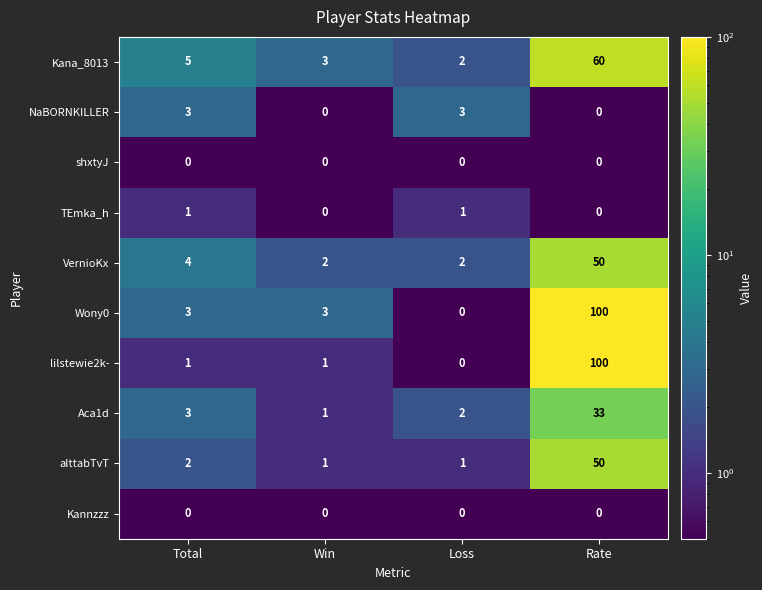

At which category is the sum across all series the highest?

Rate